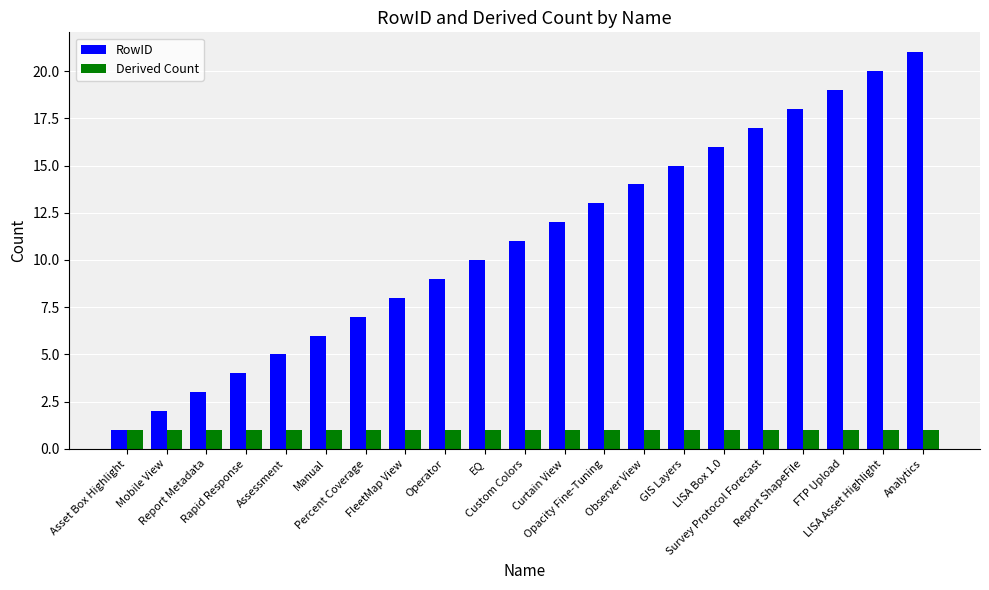

What is the sum of all Derived Count values?

21